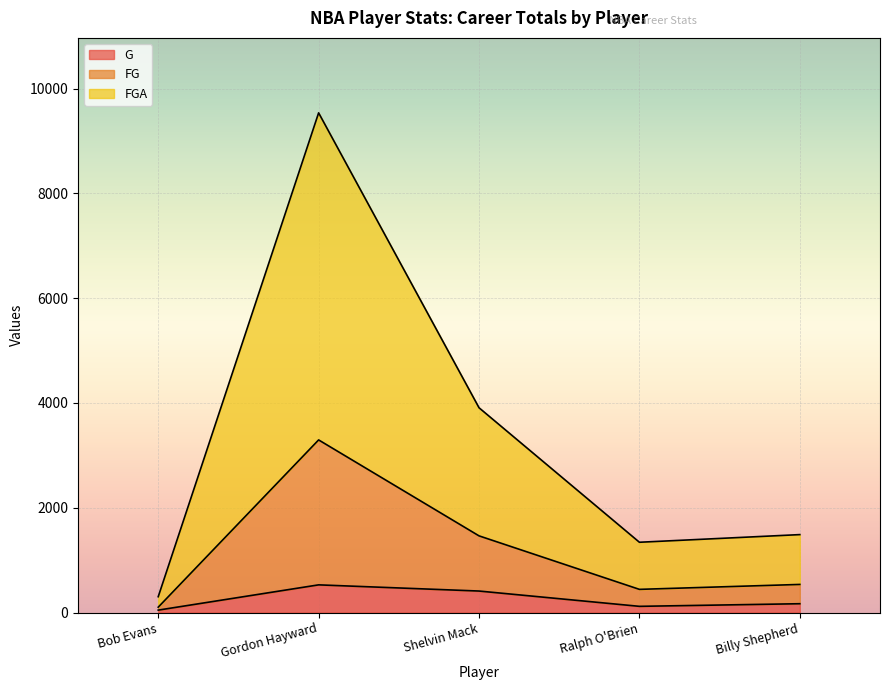

At which category is the sum across all series the highest?

Gordon Hayward